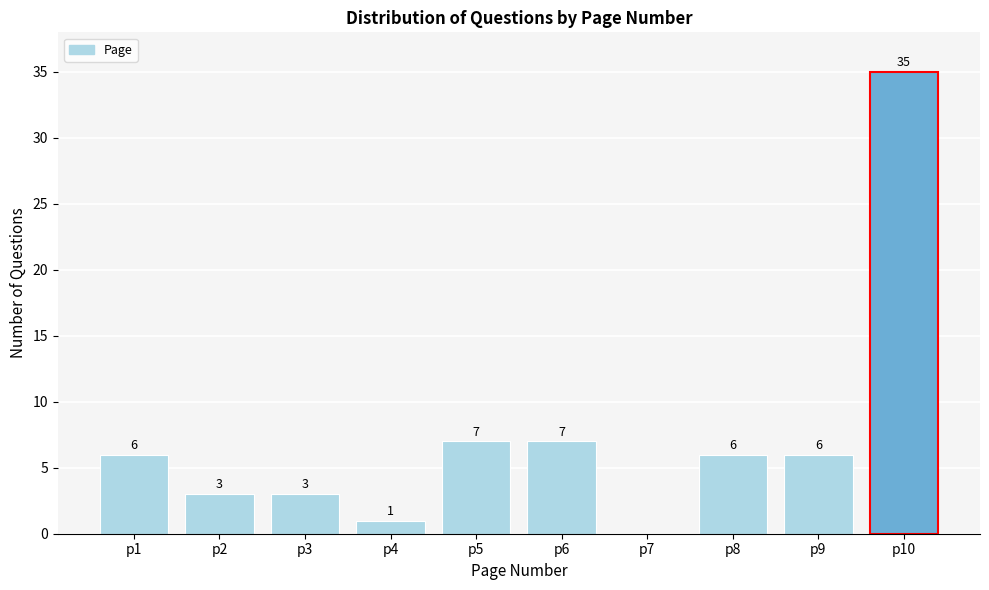

Reading right to left, list all the values displayed in this chart.

p10=35	p9=6	p8=6	p7=0	p6=7	p5=7	p4=1	p3=3	p2=3	p1=6